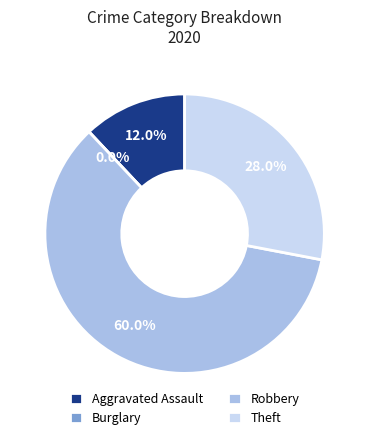

Is it true that Aggravated Assault is 18% of the pie?

False